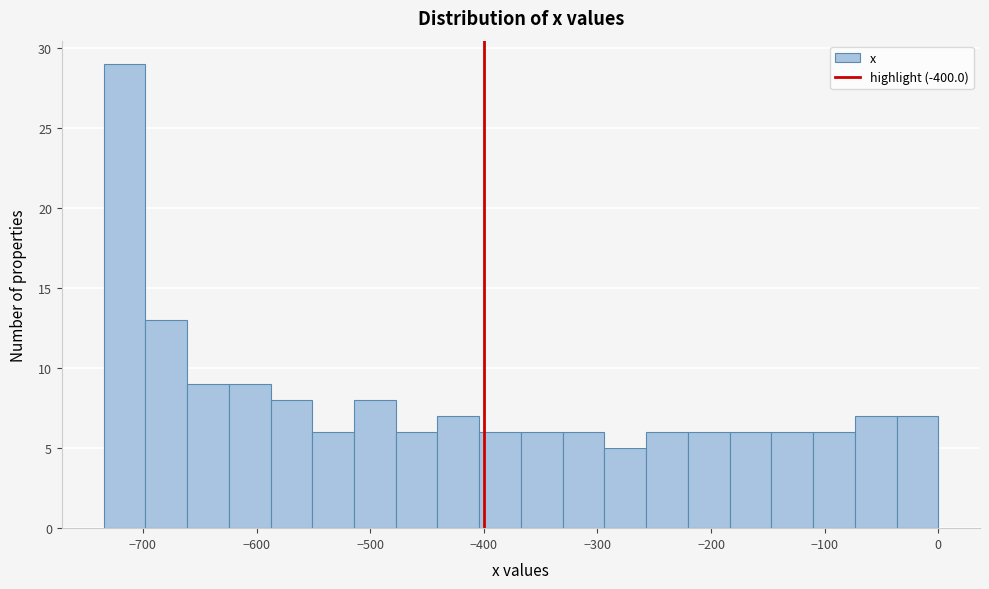

Around what value on the x-axis is the tallest bar? Give the approximate position of its centre, as read against the axis.

-720